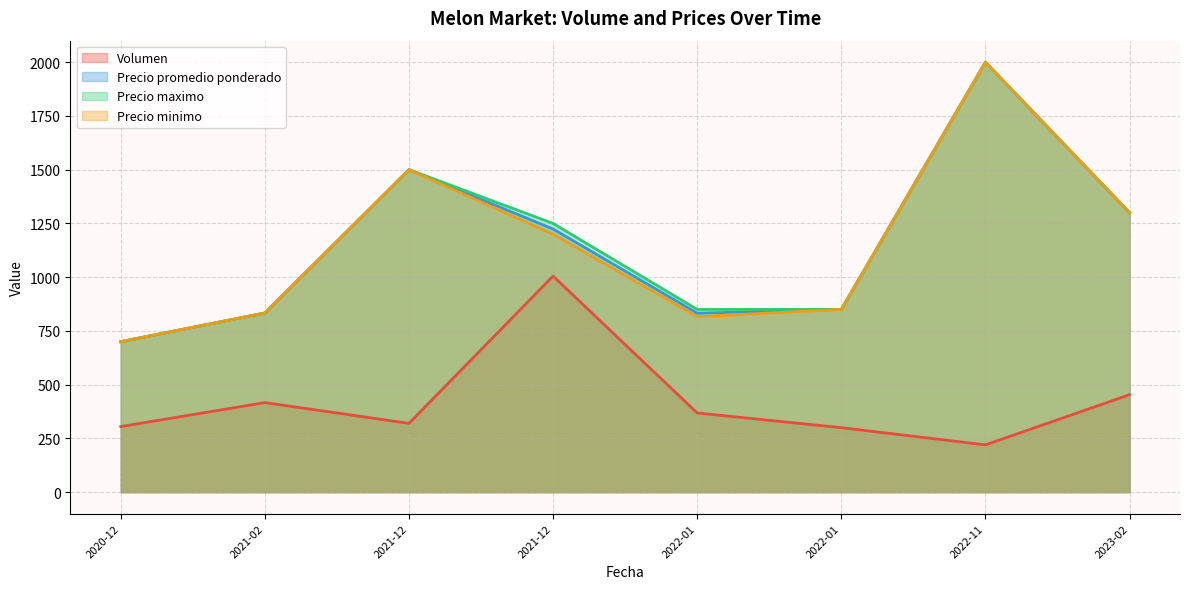

What is the average value of the Precio promedio ponderado series?

1155.0